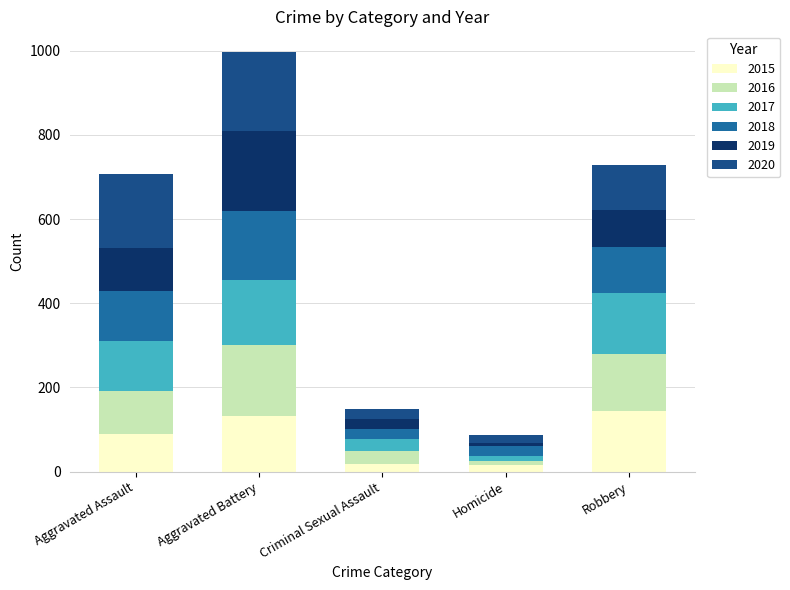

At which category is the sum across all series the highest?

Aggravated Battery